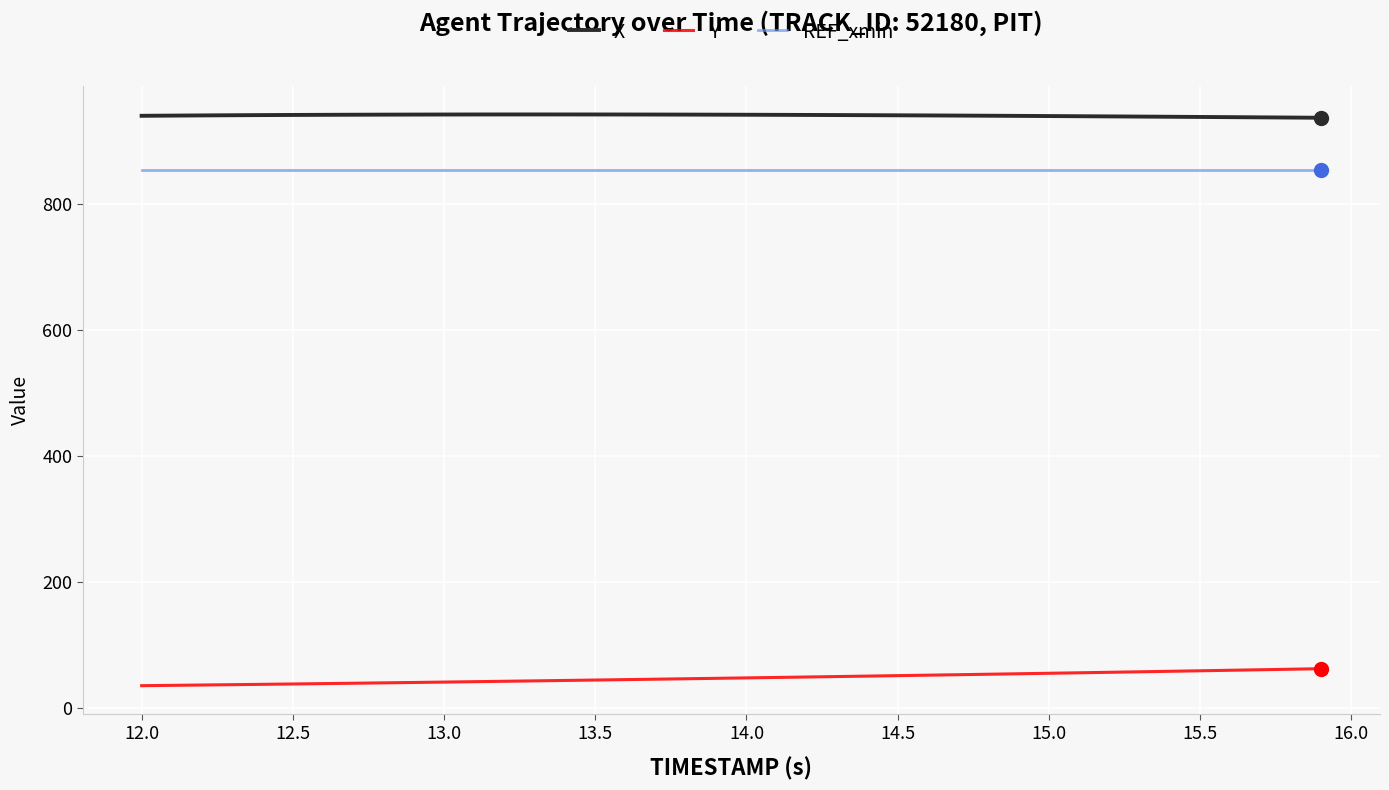

What is the lowest value of the REF_xmin series?

853.8